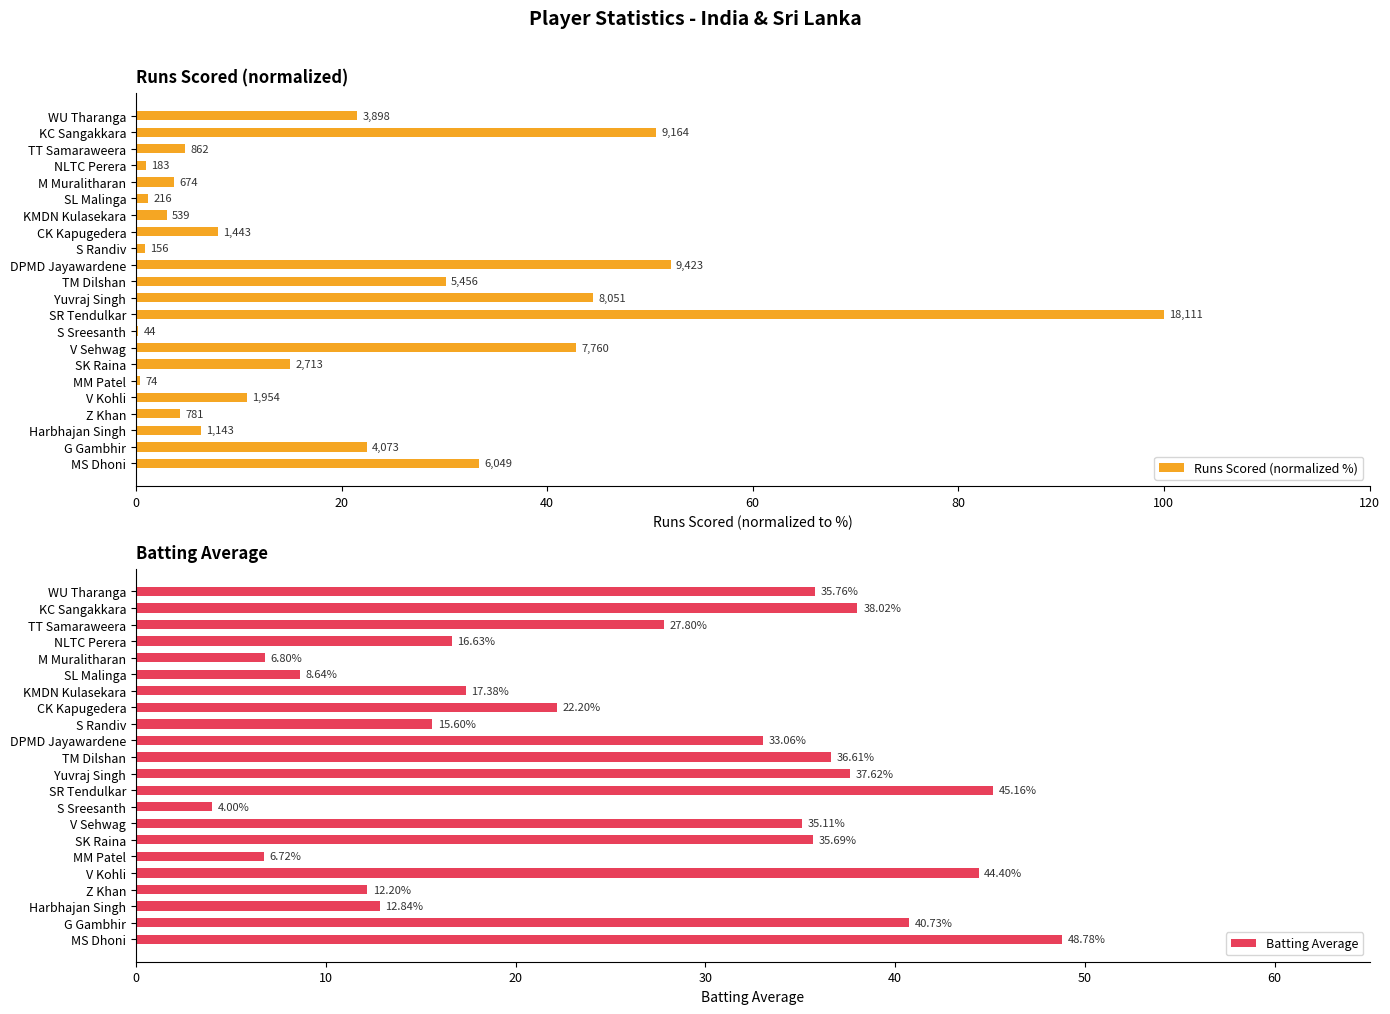

What is the average value of the Runs Scored (normalized %) series?

20.8